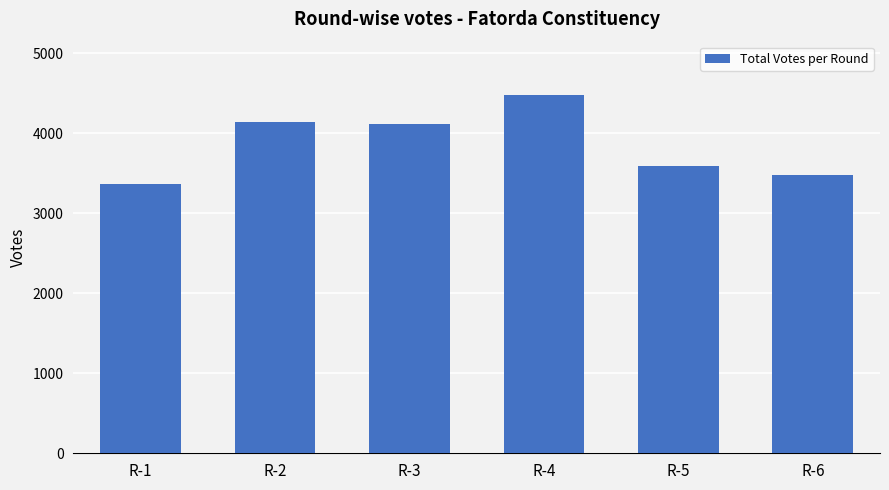

What is the greatest value displayed?

4471